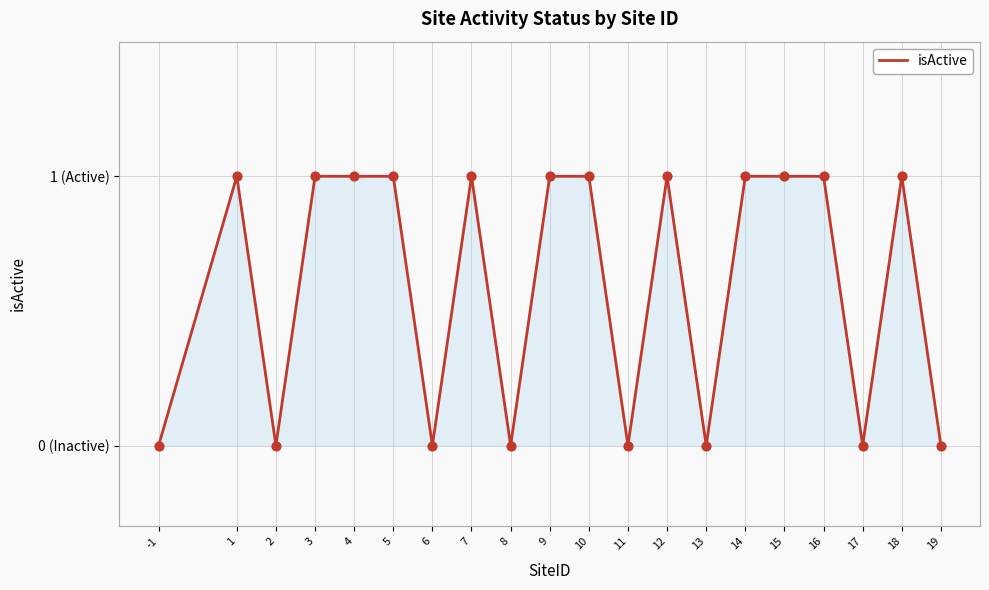

What is the change in value from 9 to 13?

-1